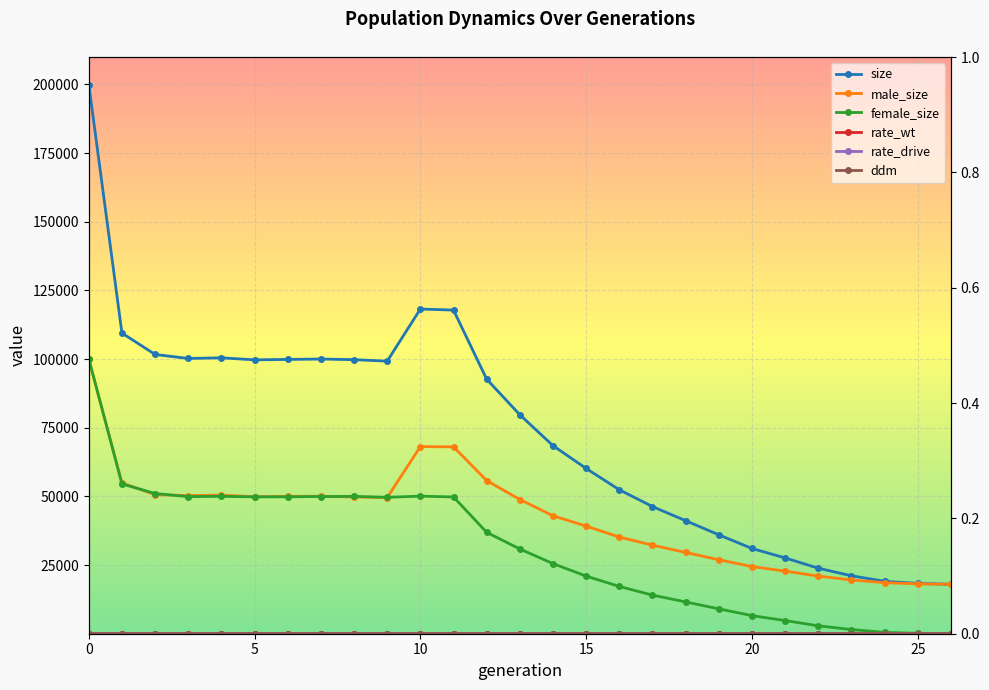

Rank the categories by size value from highest to lowest.

0, 10, 11, 1, 2, 4, 3, 7, 6, 8, 5, 9, 12, 13, 14, 15, 16, 17, 18, 19, 20, 21, 22, 23, 24, 25, 26